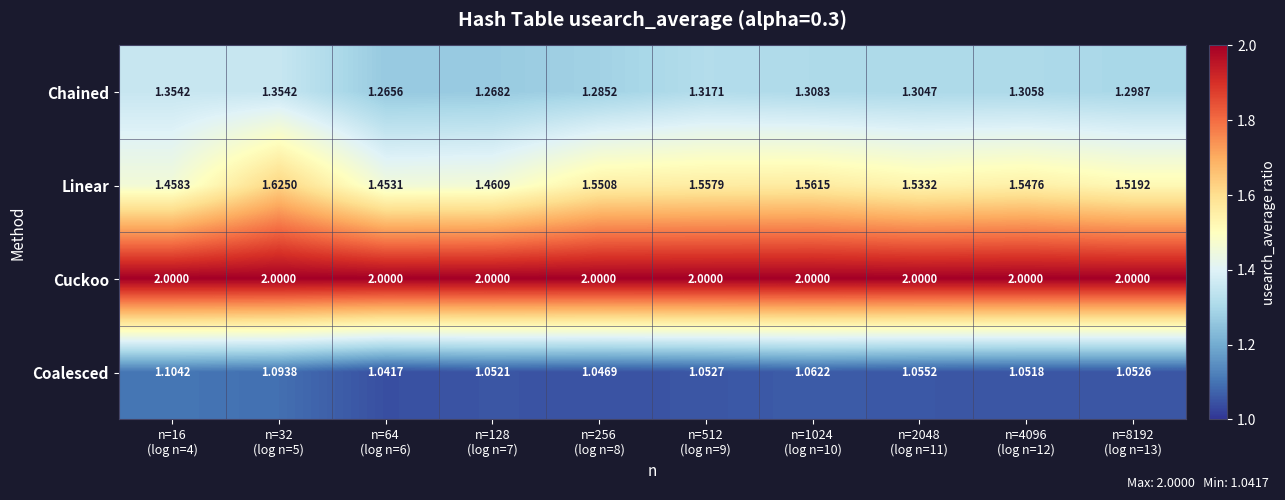

Which series has the widest spread of values?

Linear